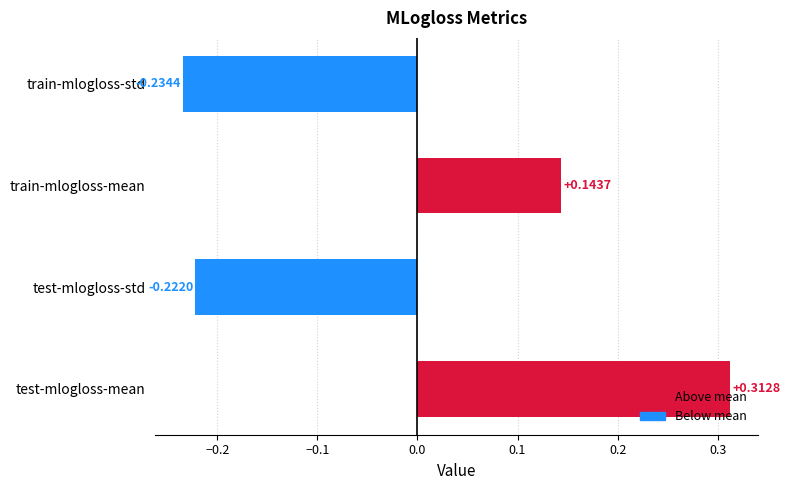

What is the change in value from train-mlogloss-mean to train-mlogloss-std?

-0.4